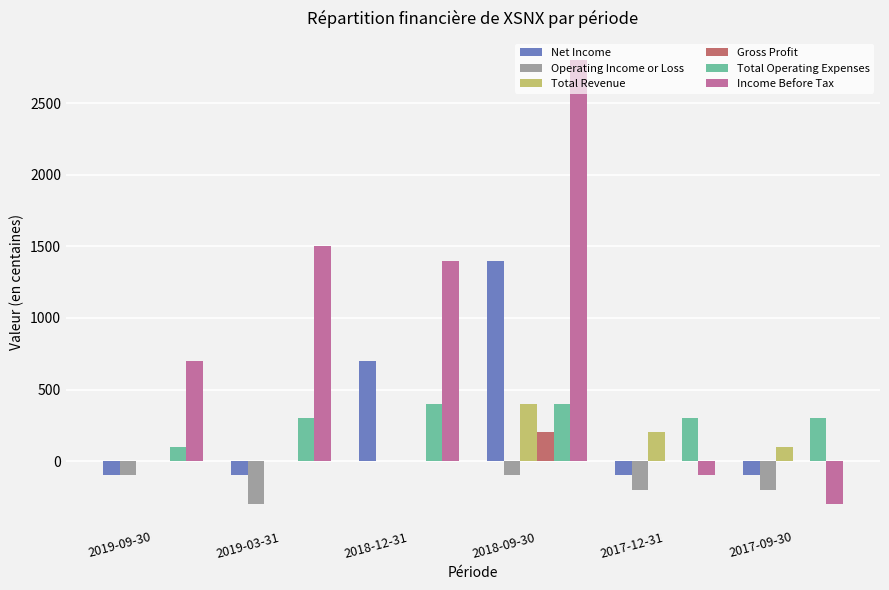

Which series has the largest total across all categories?

Income Before Tax